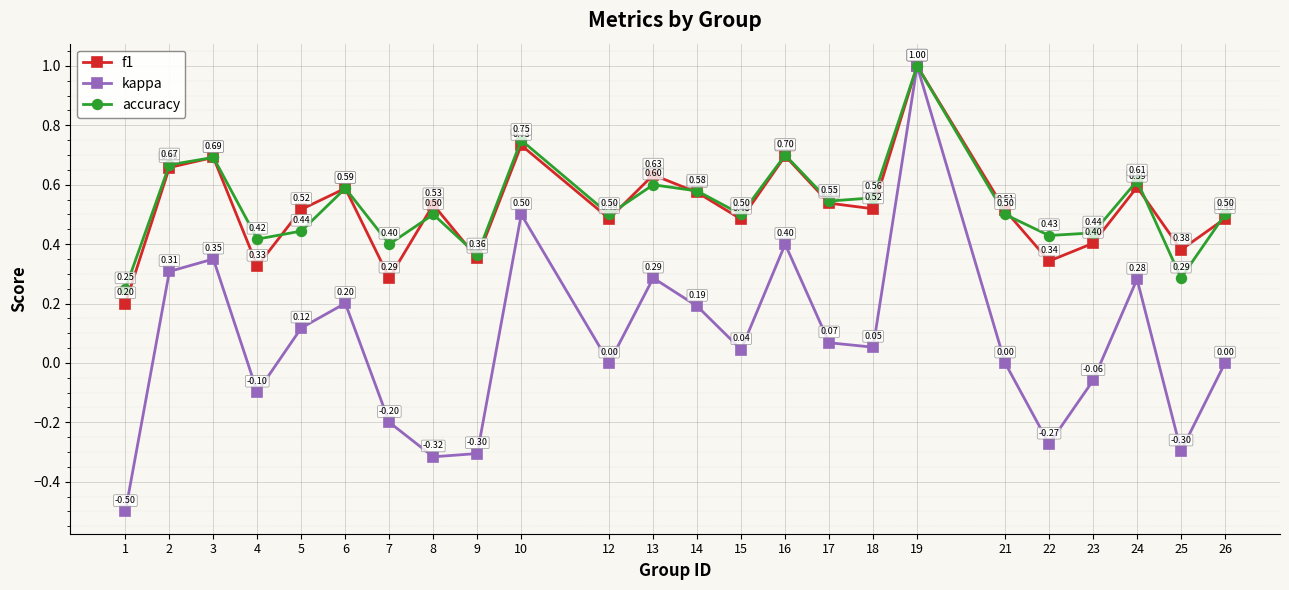

What is the total value across all series at 12?

1.0